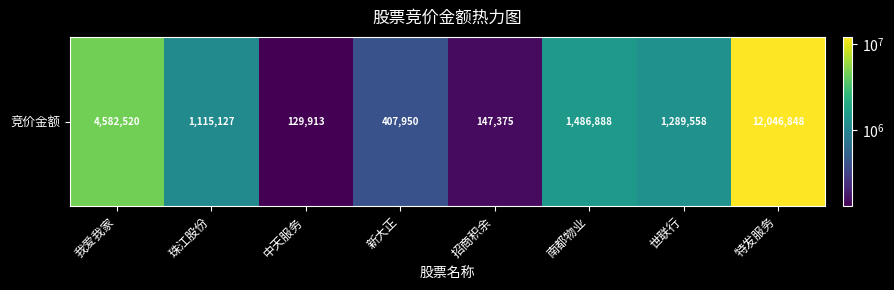

Between 中天服务 and 南都物业, which is larger?

南都物业